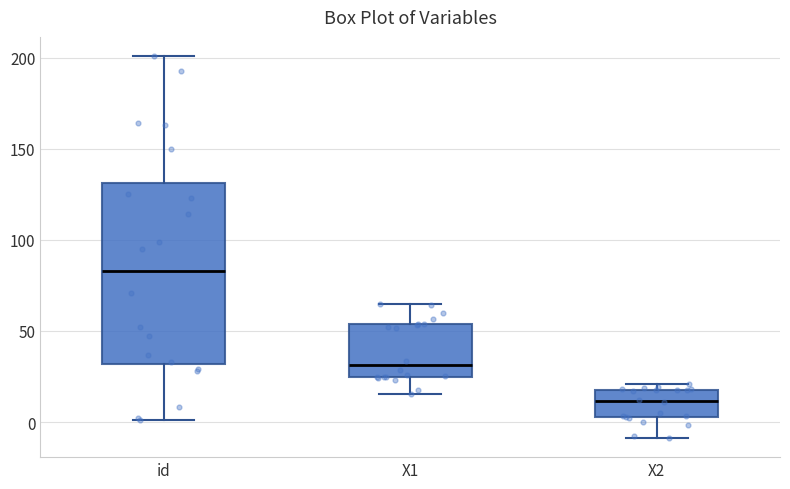

Which box is the tallest, from its lower edge to its upper edge?

id